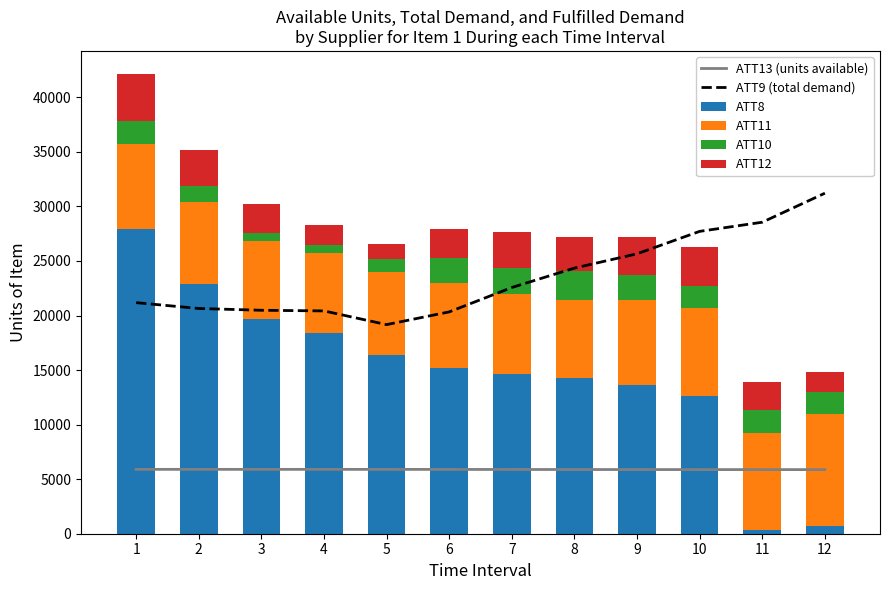

The ATT10 series shows 2170.3 at 2. True or false?

False